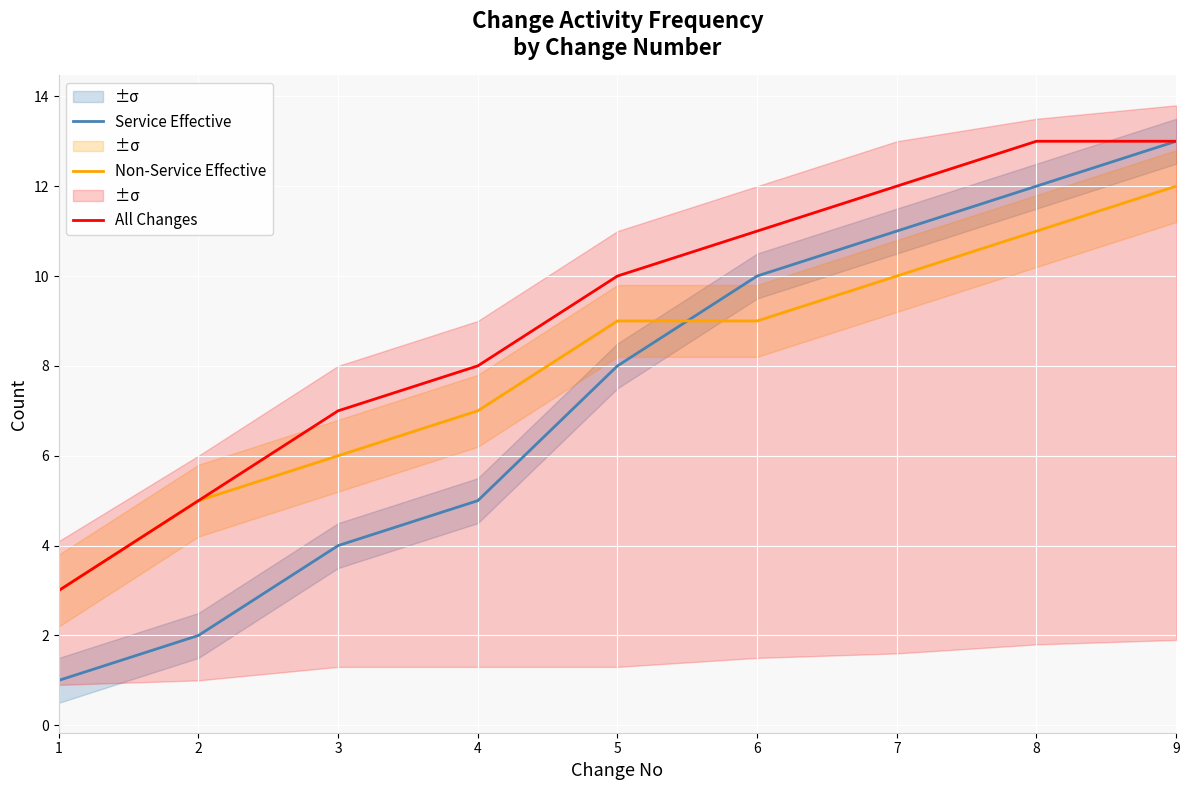

What is the minimum value for Non-Service Effective?

3